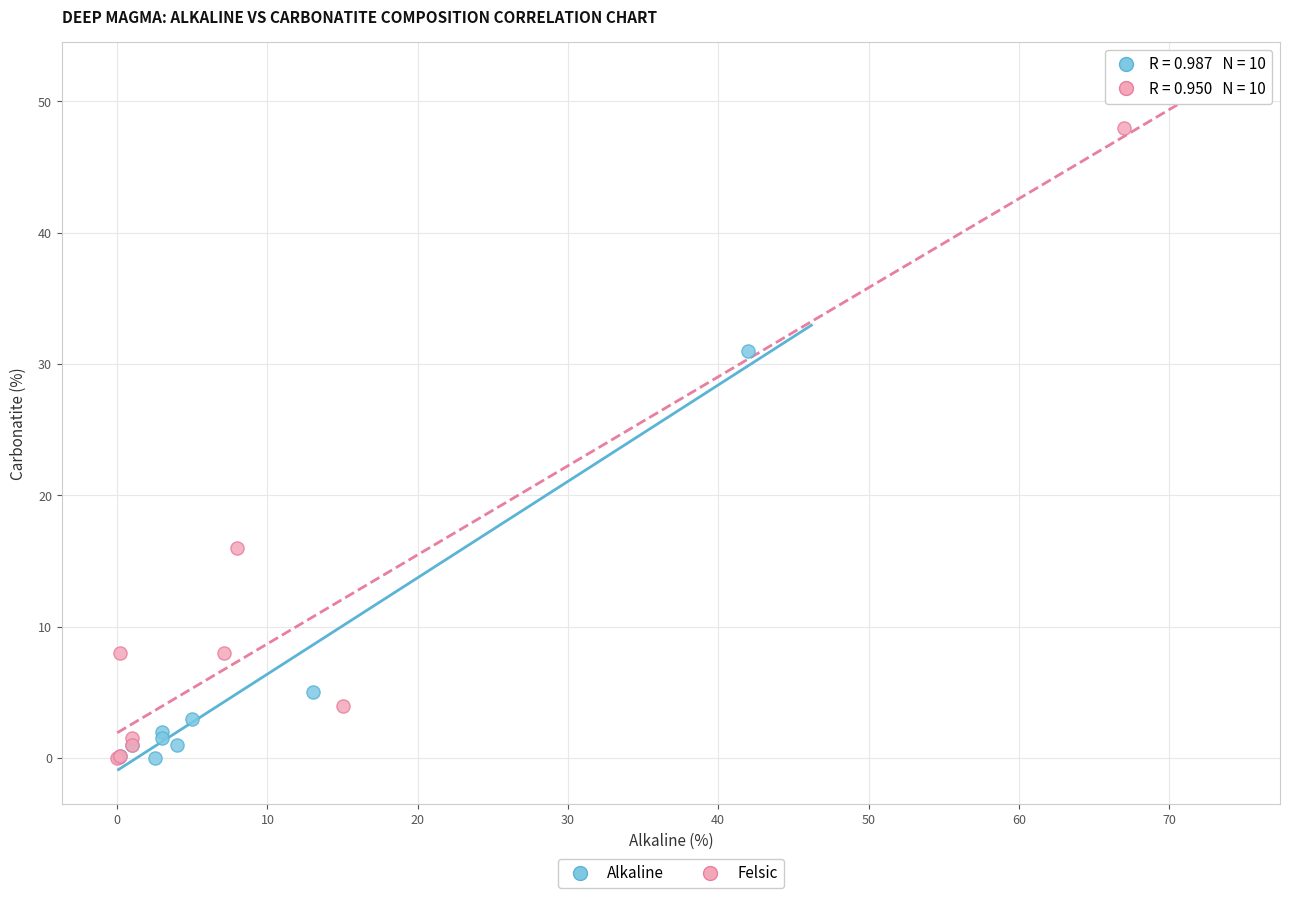

Which series has the largest Y range (max minus min)?

Felsic